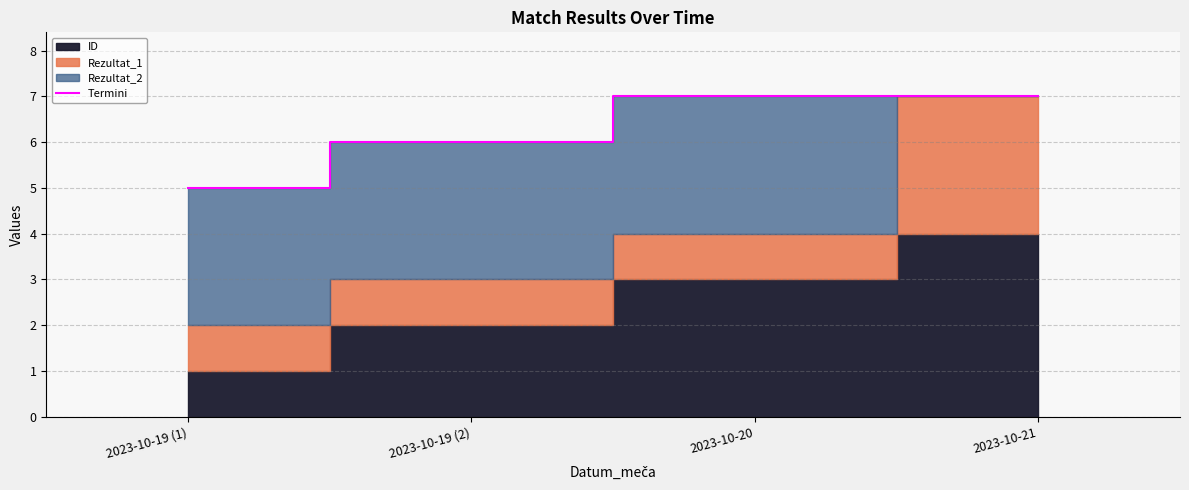

At which category does the chart reach its minimum across all series?

2023-10-19 (1)